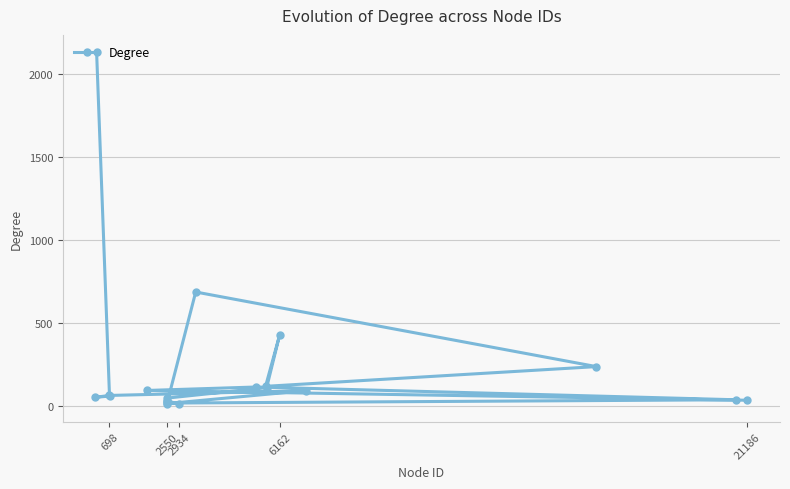

What is the greatest value displayed?

2132